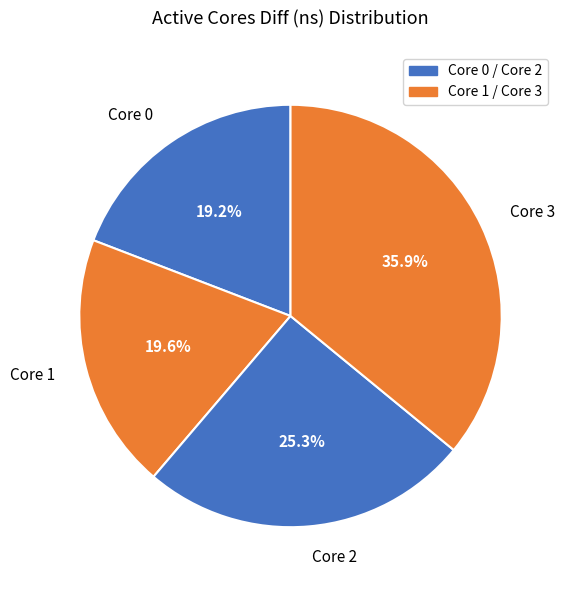

To the nearest percent, what is the difference between the largest and smallest slice percentages?

17%